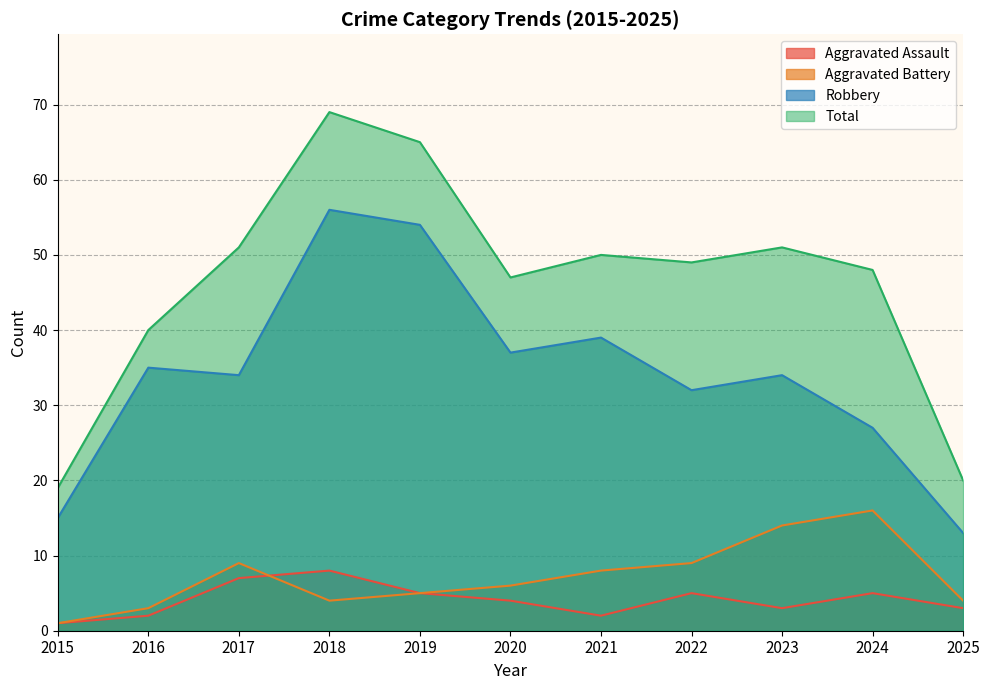

At which label is Aggravated Assault closest to 4?

2020